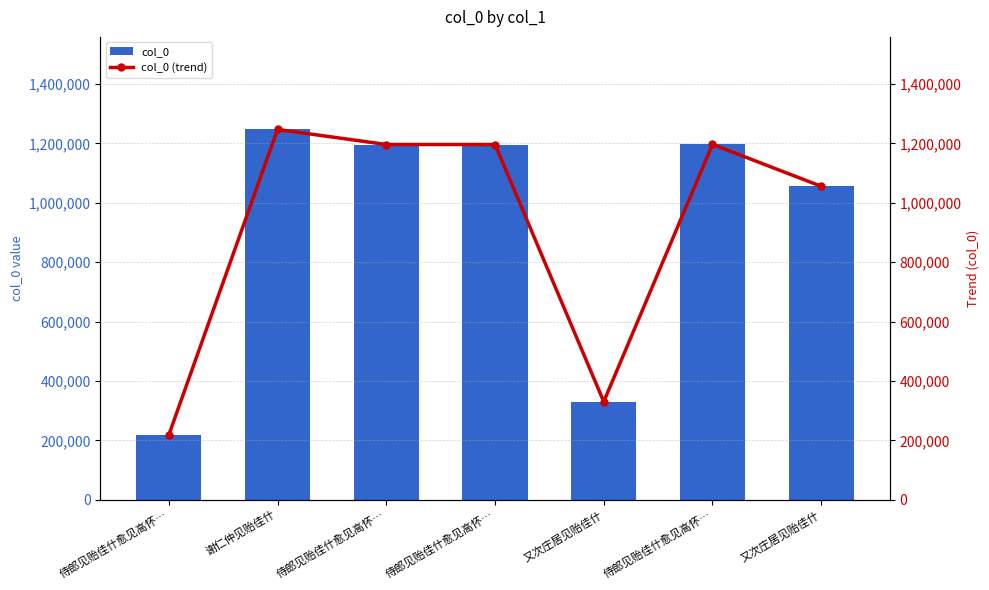

At which category does the chart reach its minimum across all series?

侍郎见贻佳什愈见高怀…